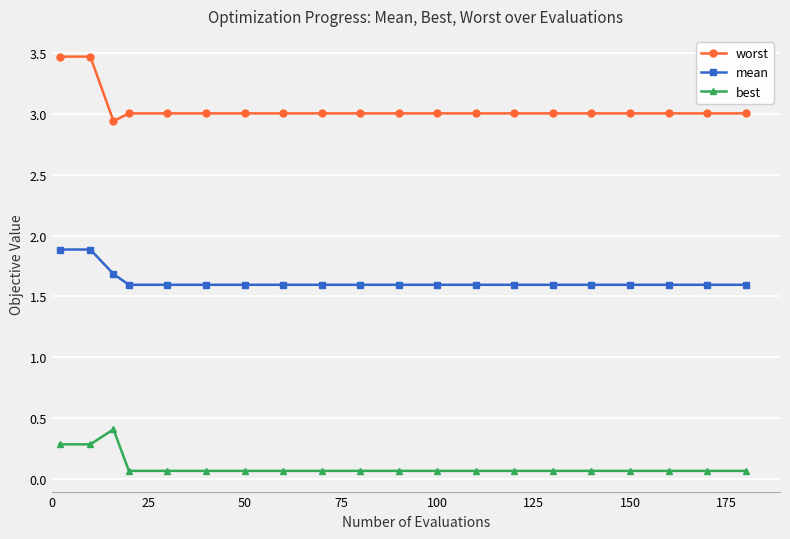

Count the best values in the range 0 to 1.

20